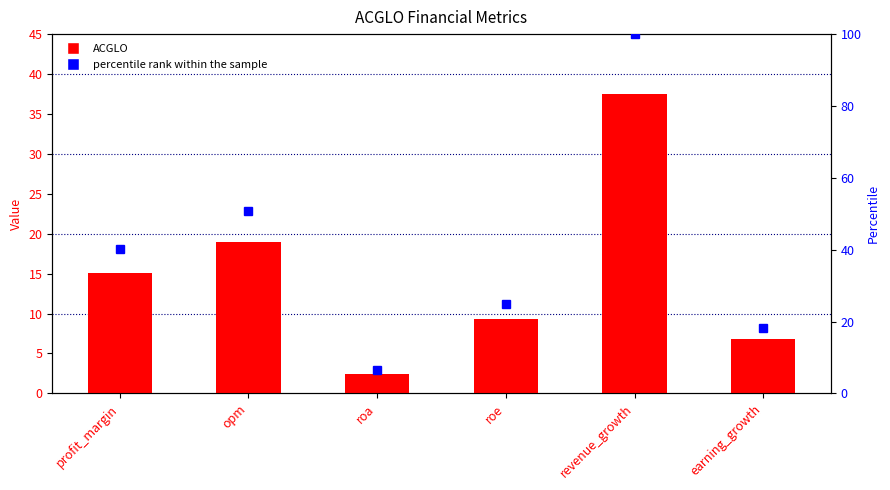

What is the difference between the maximum and minimum values in the percentile rank within the sample series?

93.6